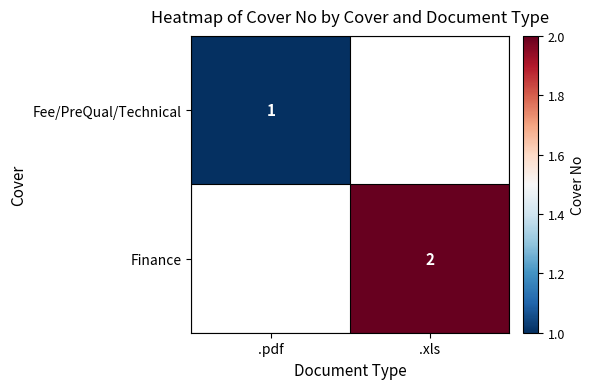

The Finance series shows 3 at .xls. True or false?

False